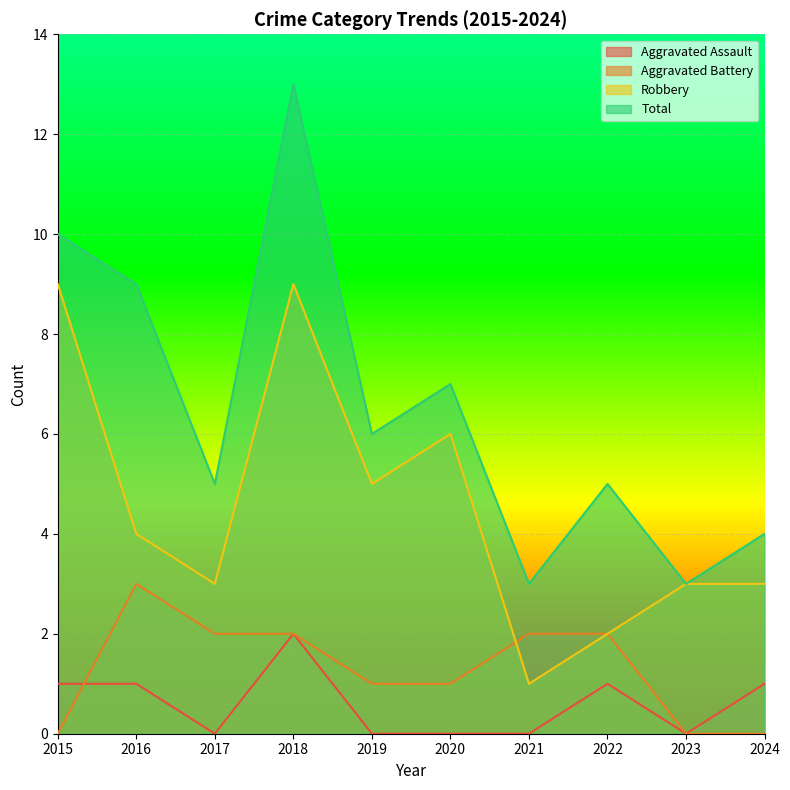

What is the difference between the Aggravated Battery values at 2016 and 2022?

1